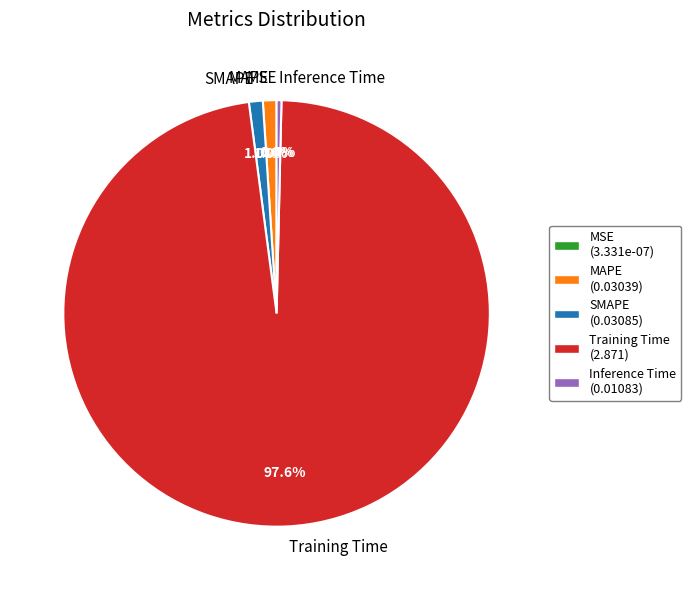

Combined, do Training Time and MAPE account for over 50%?

Yes